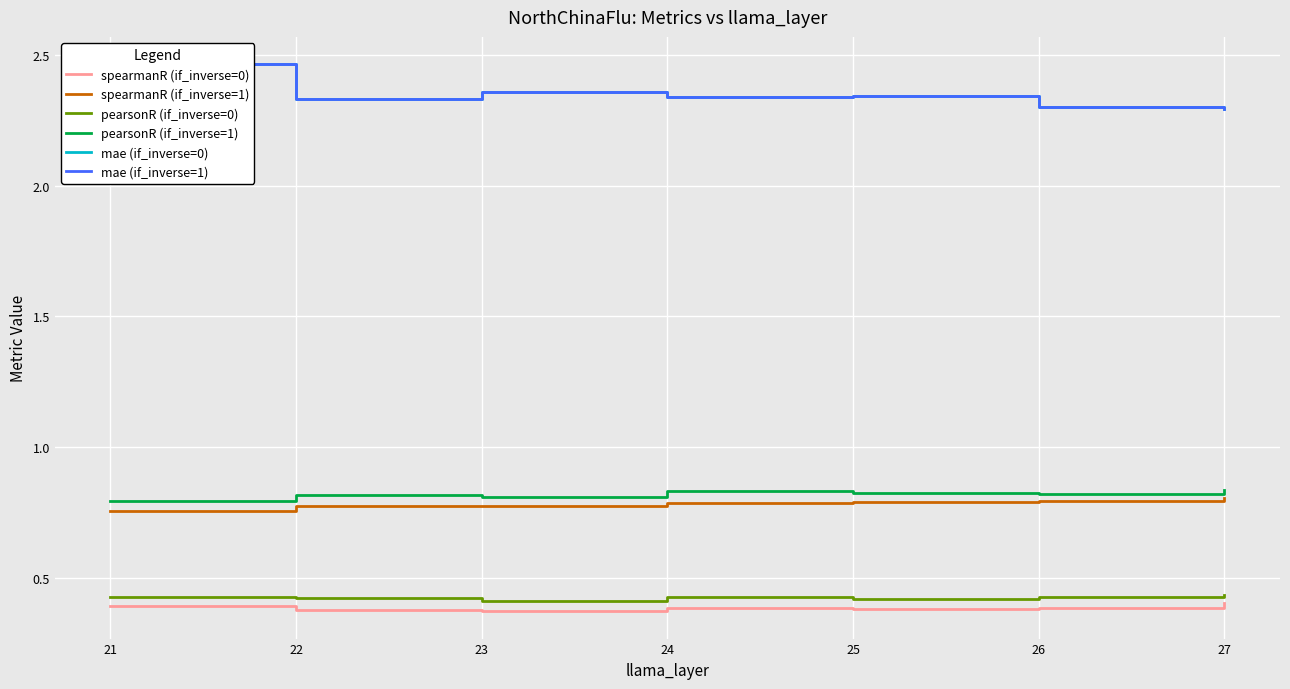

Which series has the largest range (max minus min)?

mae (if_inverse=0)